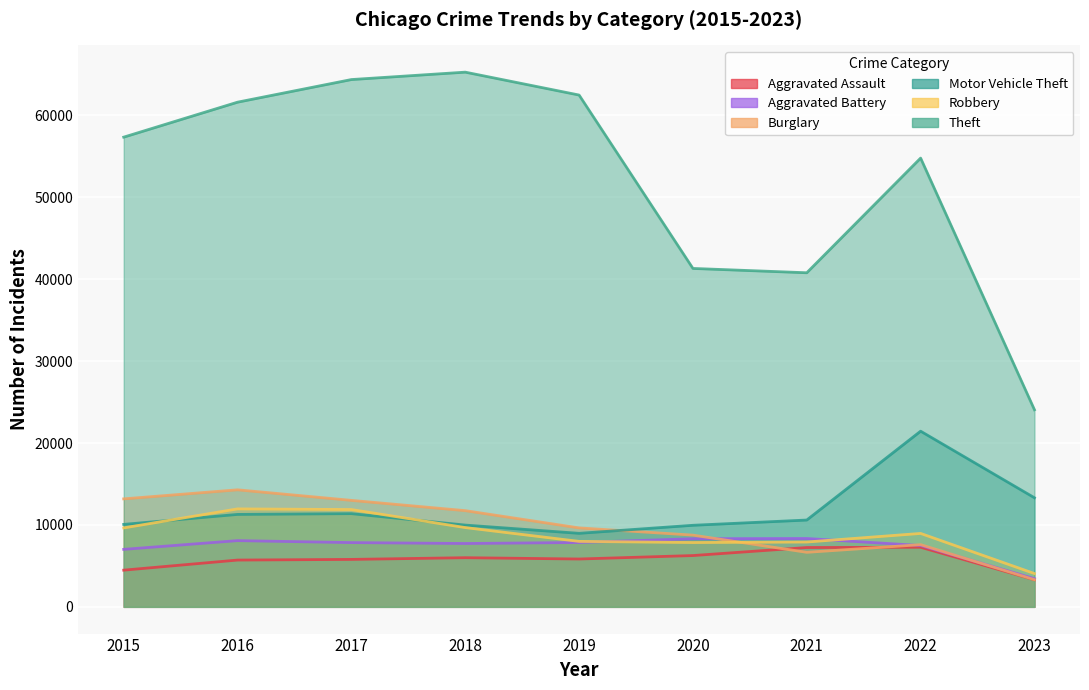

At which category does the chart reach its peak across all series?

2018